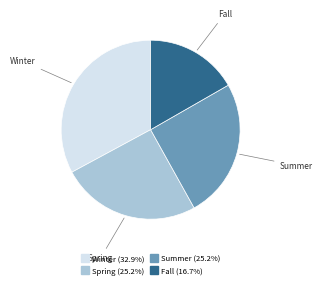

Count the number of slices in the pie.

4